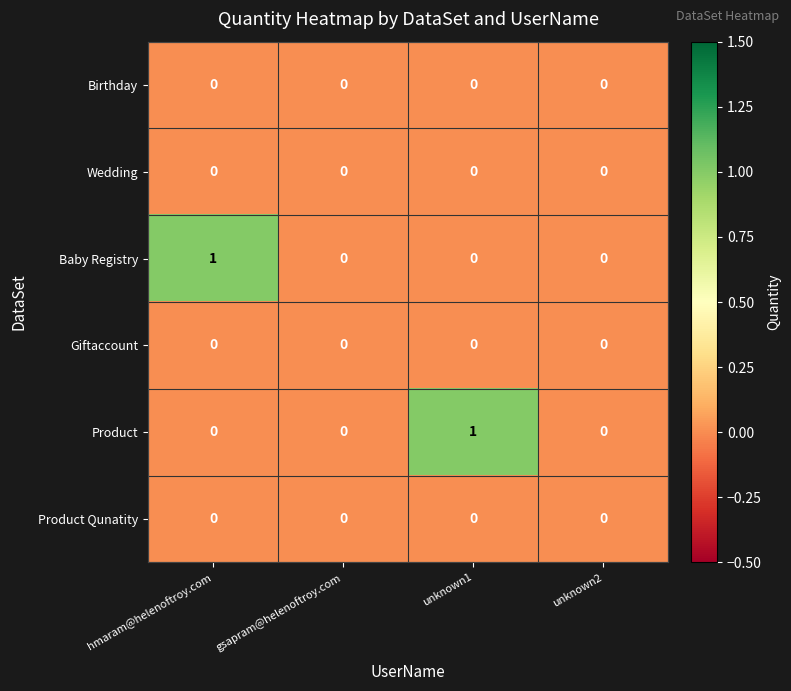

What is the greatest value displayed?

1